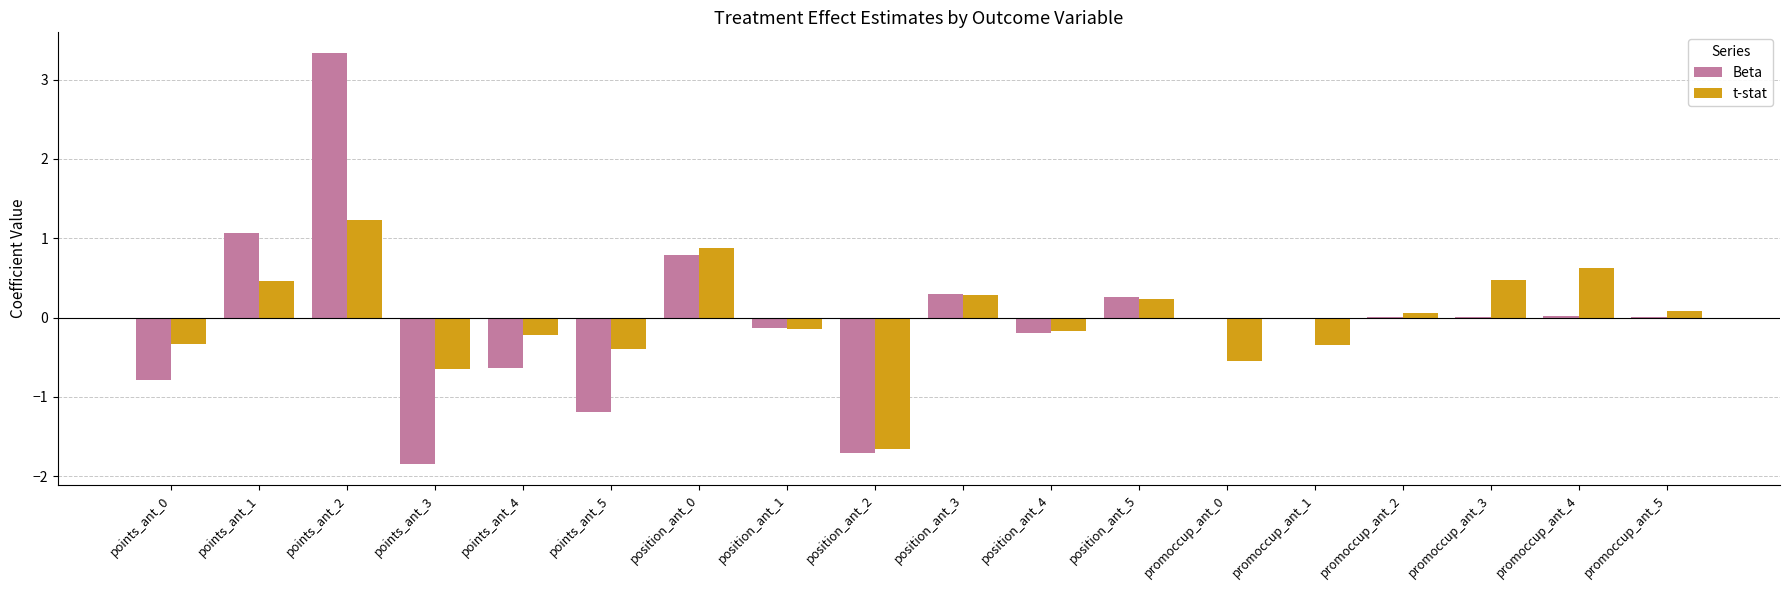

How many distinct data groups are displayed?

2